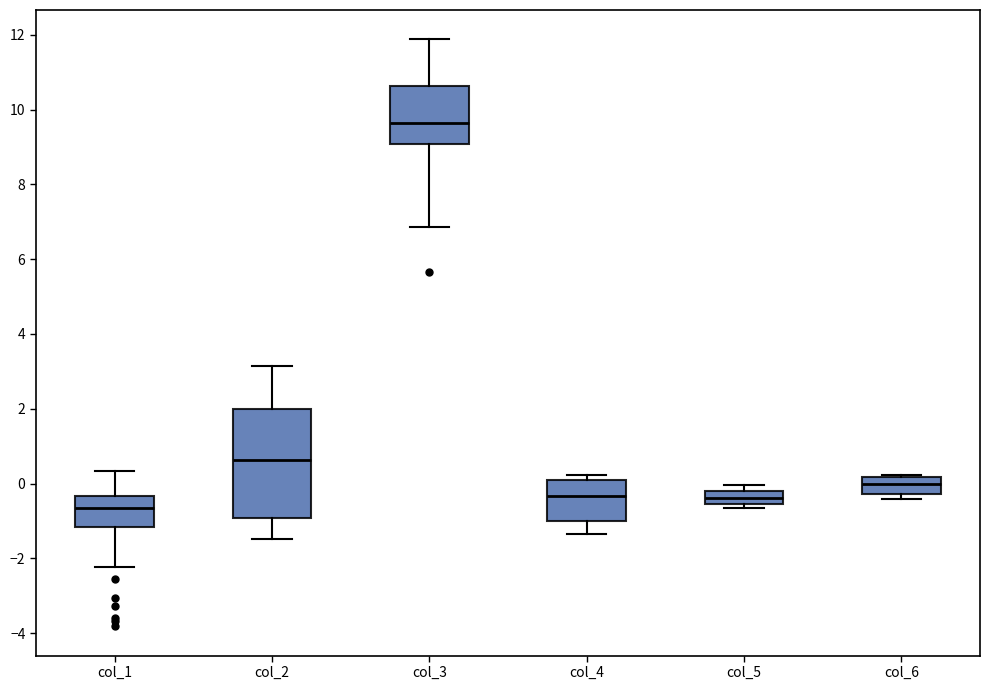

Reading left to right, read every box against the y-axis: the position of its median line, the range the box covers, and the ends of its whiskers. The values are not printed on the chart, so give them approximately, as read against the axis.

col_1: median -0.6, box -1.2 to -0.4, whiskers -2.2 to 0.4
col_2: median 0.6, box -1.0 to 2.0, whiskers -1.4 to 3.2
col_3: median 9.6, box 9.0 to 10.6, whiskers 6.8 to 11.8
col_4: median -0.4, box -1.0 to 0.0, whiskers -1.4 to 0.2
col_5: median -0.4, box -0.6 to -0.2, whiskers -0.6 (just below the box's lower edge) to 0.0
col_6: median 0.0, box -0.2 to 0.2, whiskers -0.4 to 0.2 (just above the box's upper edge)